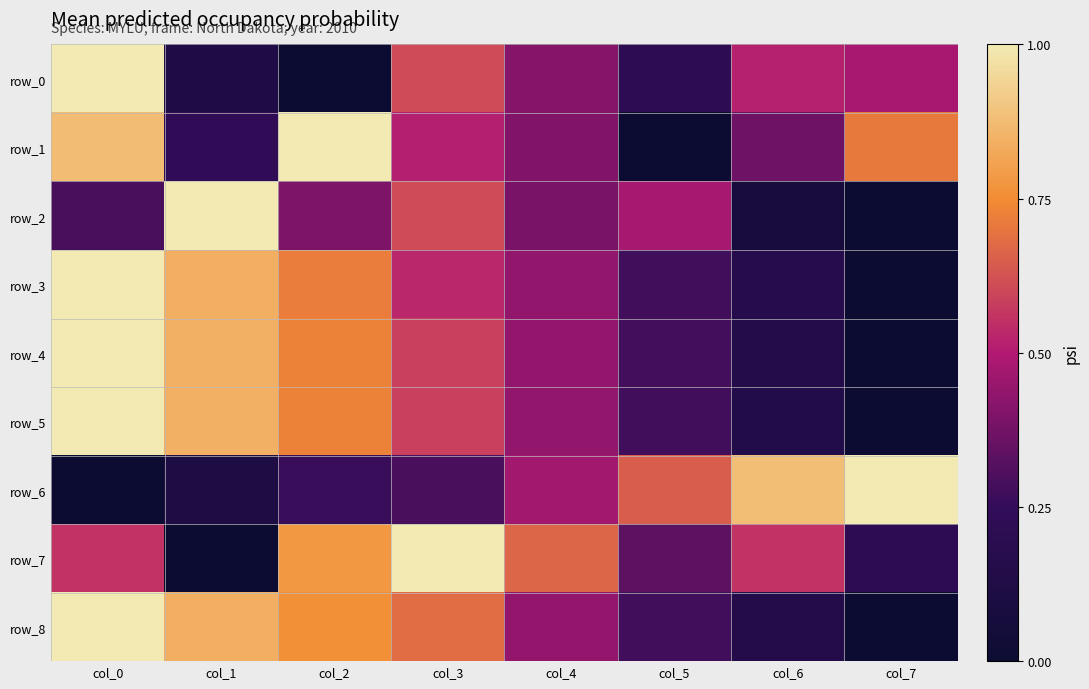

The row_7 series shows 0.7 at col_4. True or false?

True